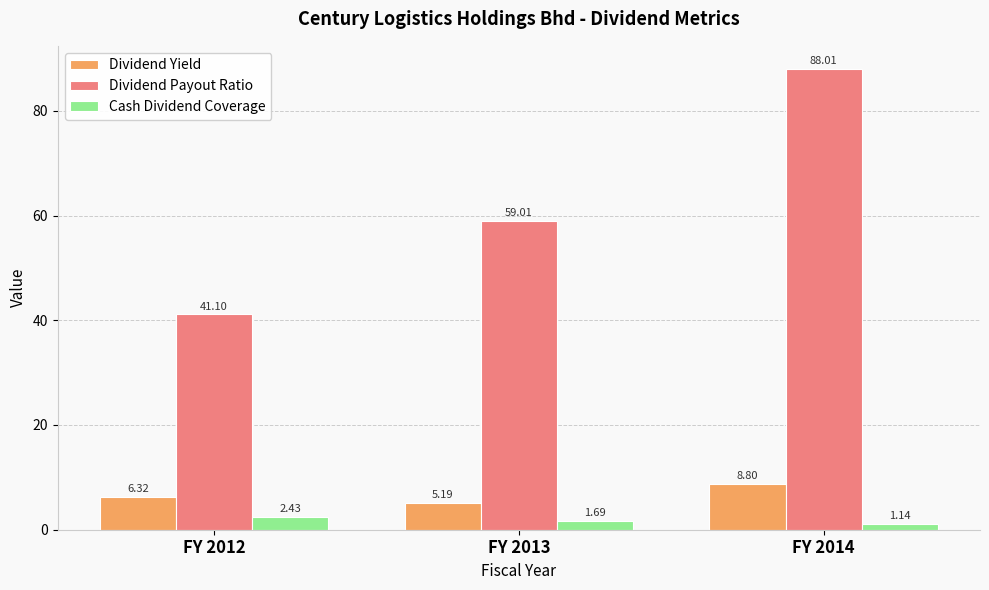

The value of Dividend Yield at FY 2013 is 9.1. True or false?

False